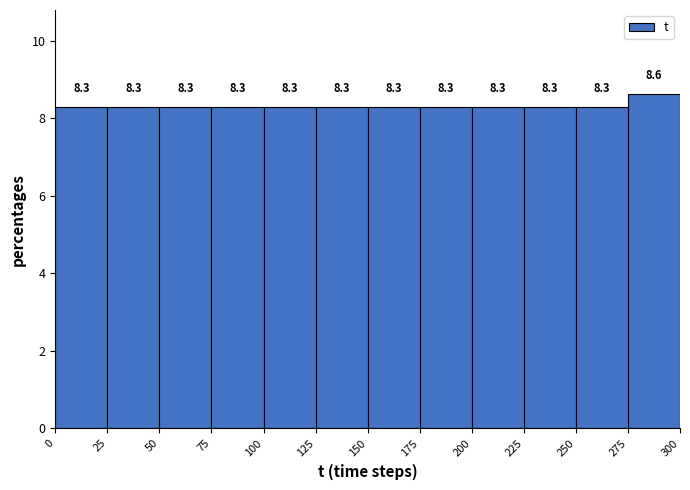

Reading left to right, transcribe this chart: for each bar, give the range it covers on the x-axis and its height.

0 to 25: 8.3
25 to 50: 8.3
50 to 75: 8.3
75 to 100: 8.3
100 to 125: 8.3
125 to 150: 8.3
150 to 175: 8.3
175 to 200: 8.3
200 to 225: 8.3
225 to 250: 8.3
250 to 275: 8.3
275 to 300: 8.6